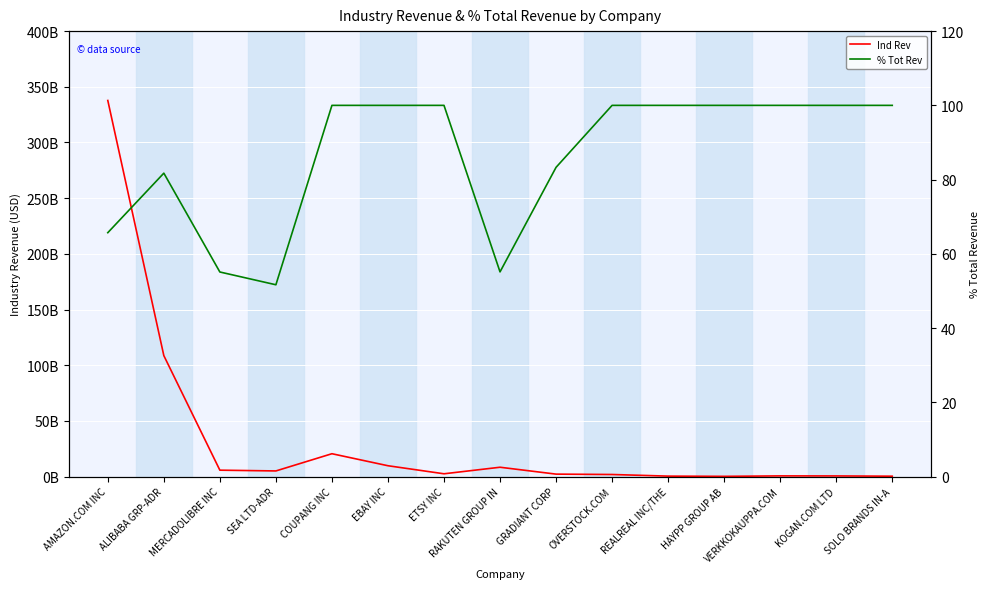

Count the number of categories in the chart.

15